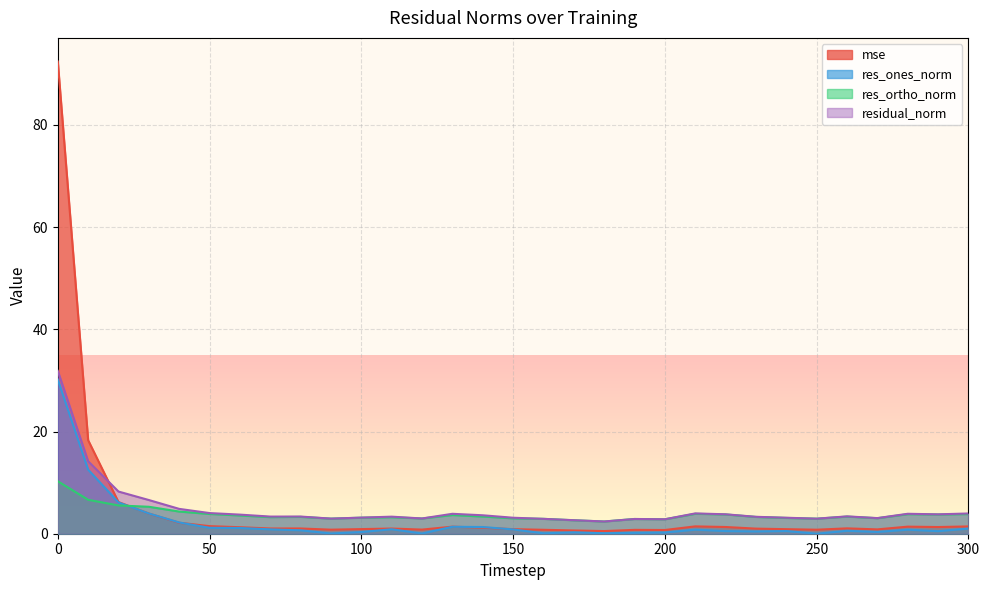

Which has a higher value, 60 or 210?

210